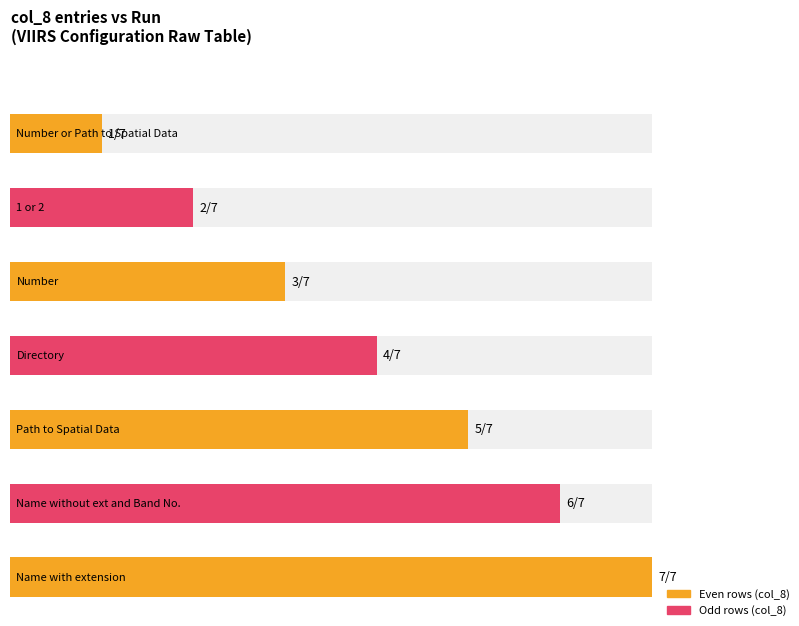

What is the sum of the Average utilization values at Number or Path to Spatial Data and 1 or 2?

3